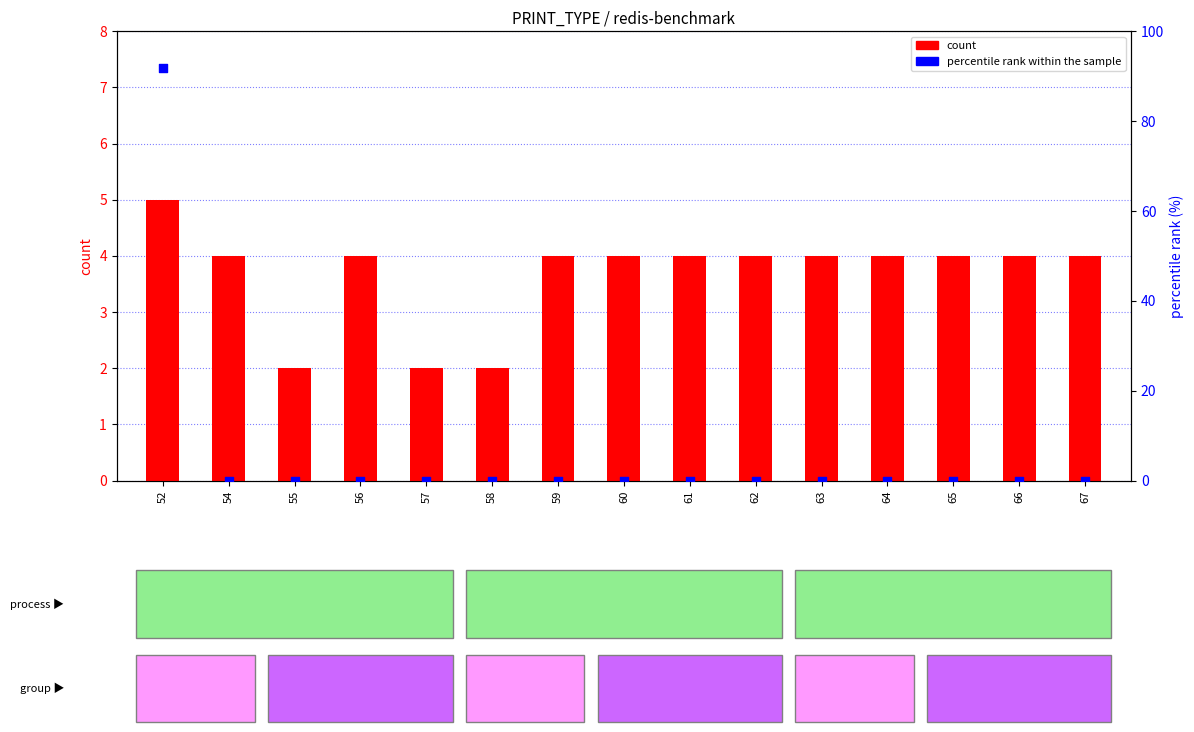

At which category is the sum across all series the highest?

52